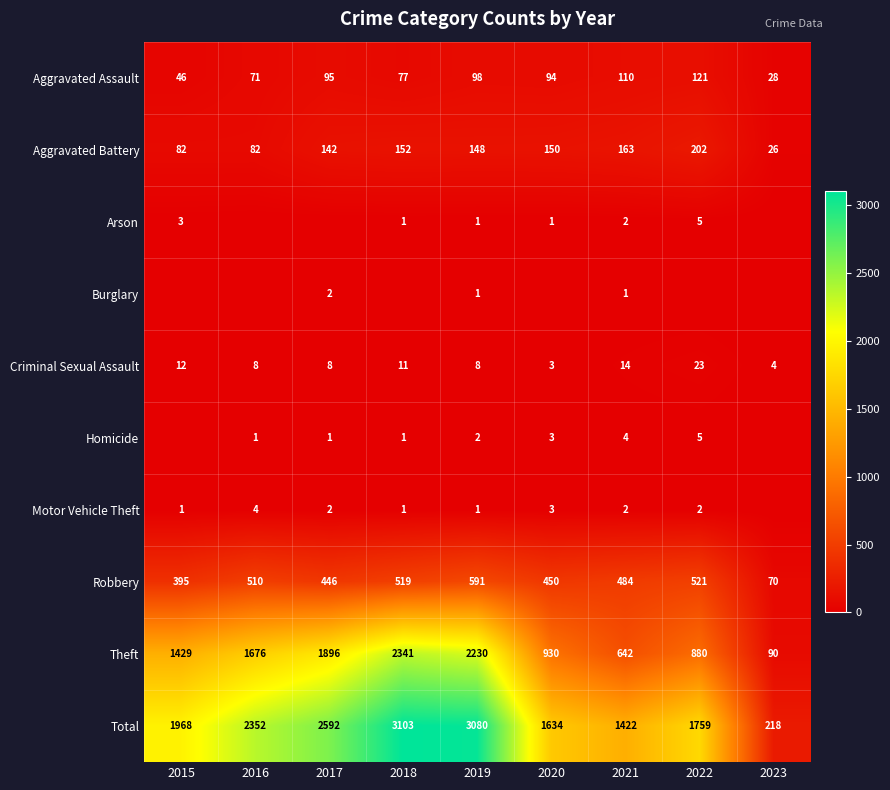

The Aggravated Battery series shows 283 at 2021. True or false?

False